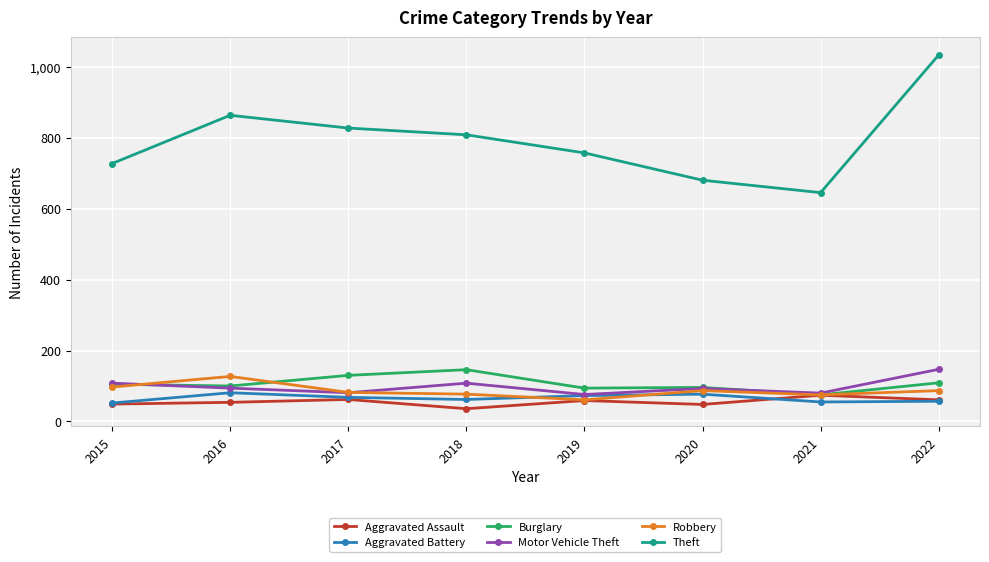

In Motor Vehicle Theft, how many points are higher than both neighbors (excluding endpoints)?

2